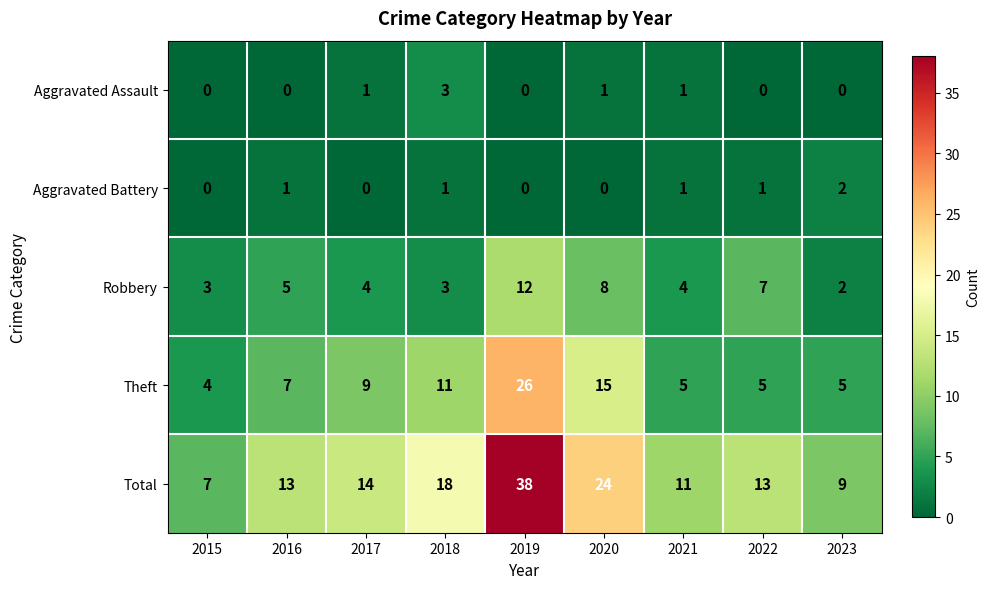

The value of Theft at 2016 is 7. True or false?

True